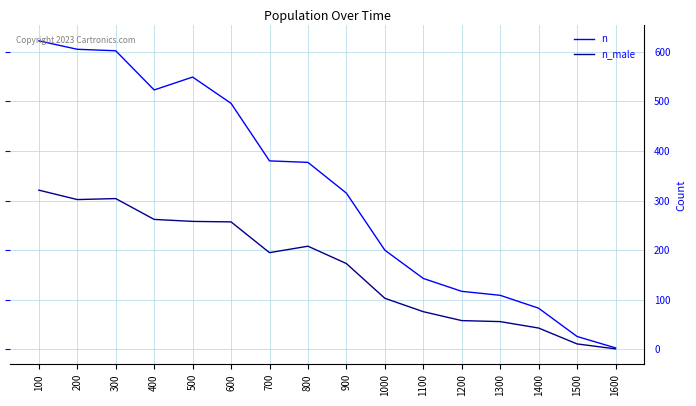

At which label does n reach its minimum?

1600